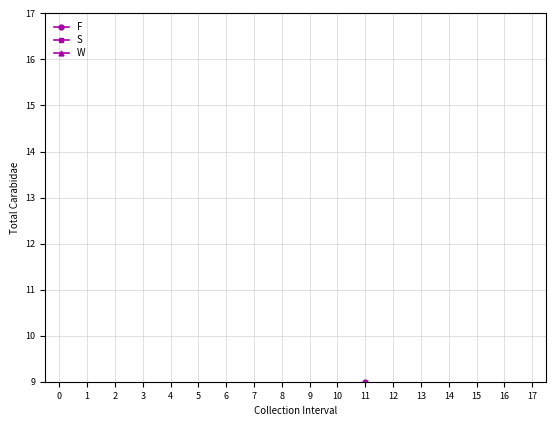

At which label does W first exceed 5?

3